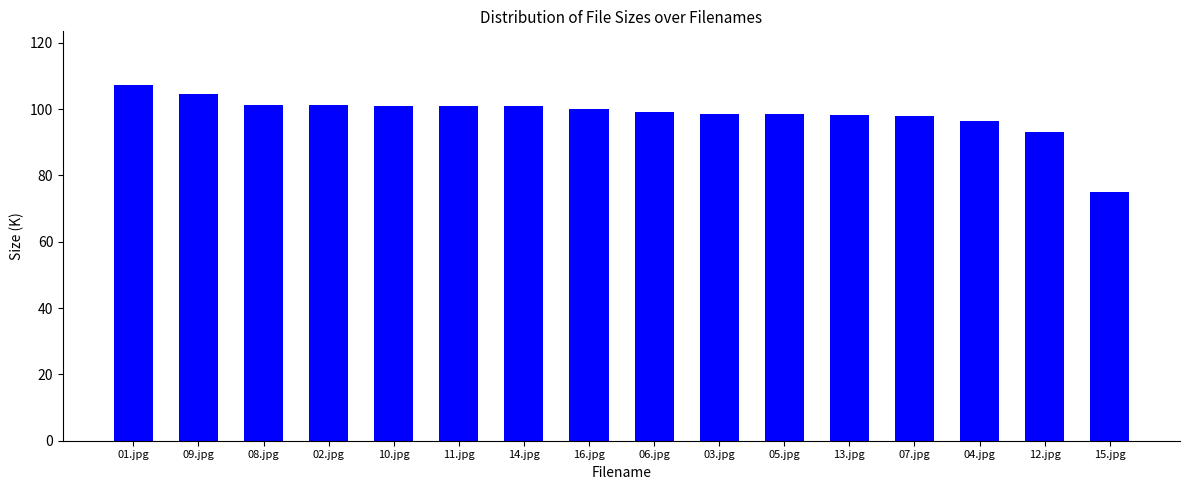

Count the number of data series in this chart.

1